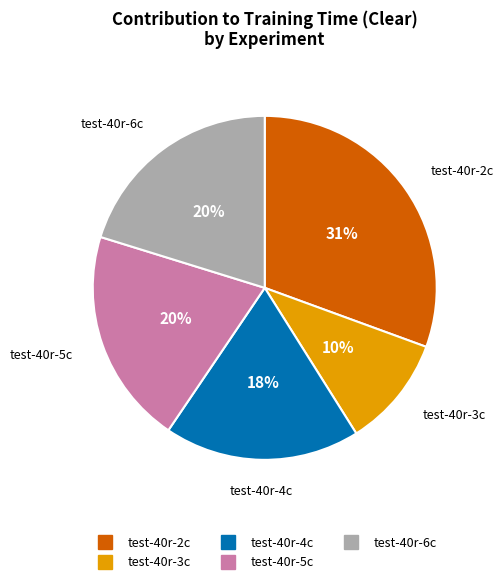

Which category has the smallest portion of the pie?

test-40r-3c